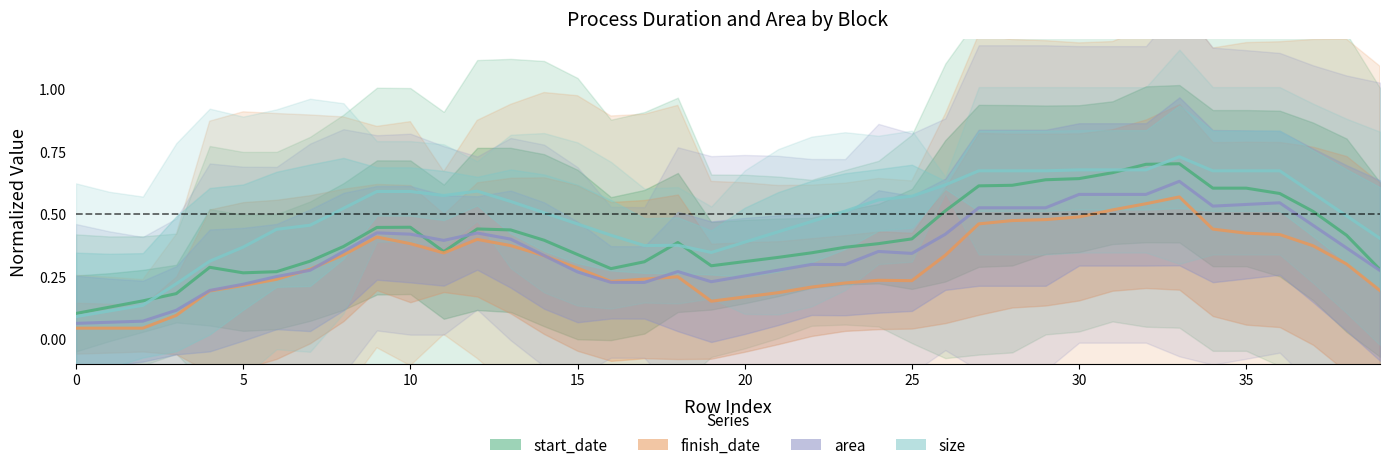

What is the value of the area point at the 17th from the left?

0.2